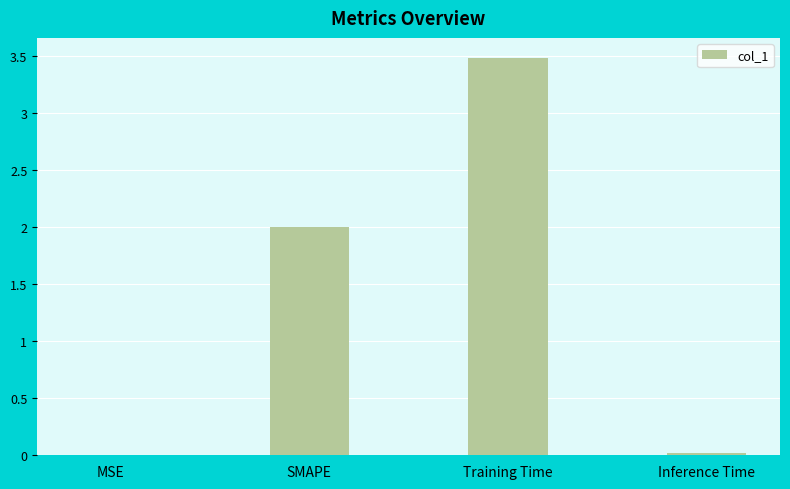

The value at SMAPE is 3.1. True or false?

False